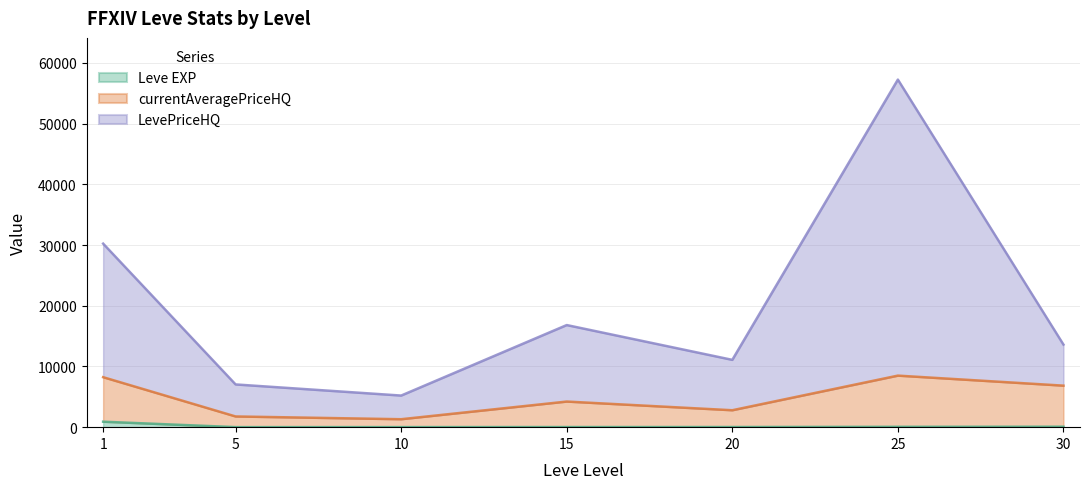

True or false: Leve EXP and currentAveragePriceHQ cross at least once.

False